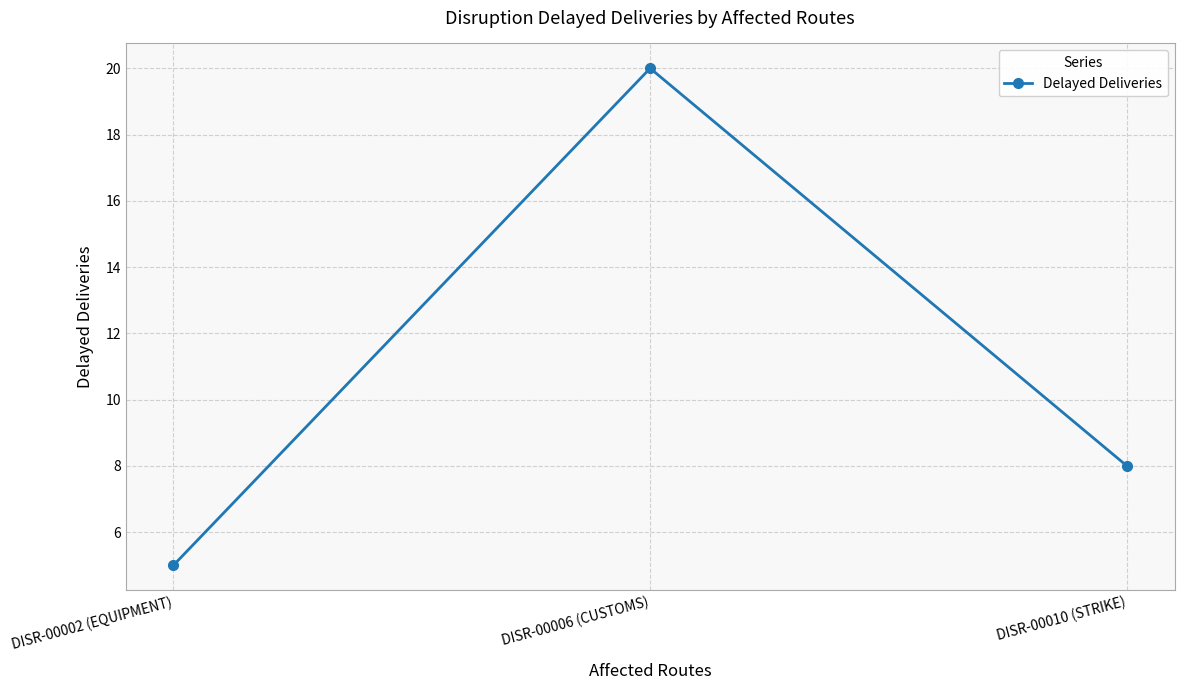

Which category has the highest value across all series?

DISR-00006 (CUSTOMS)